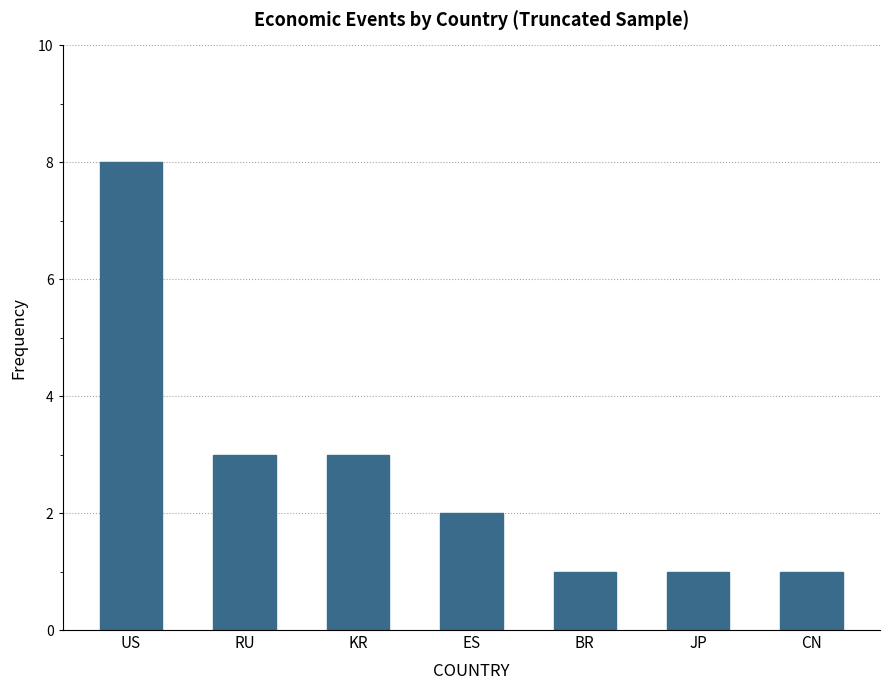

Which has a higher value, US or CN?

US